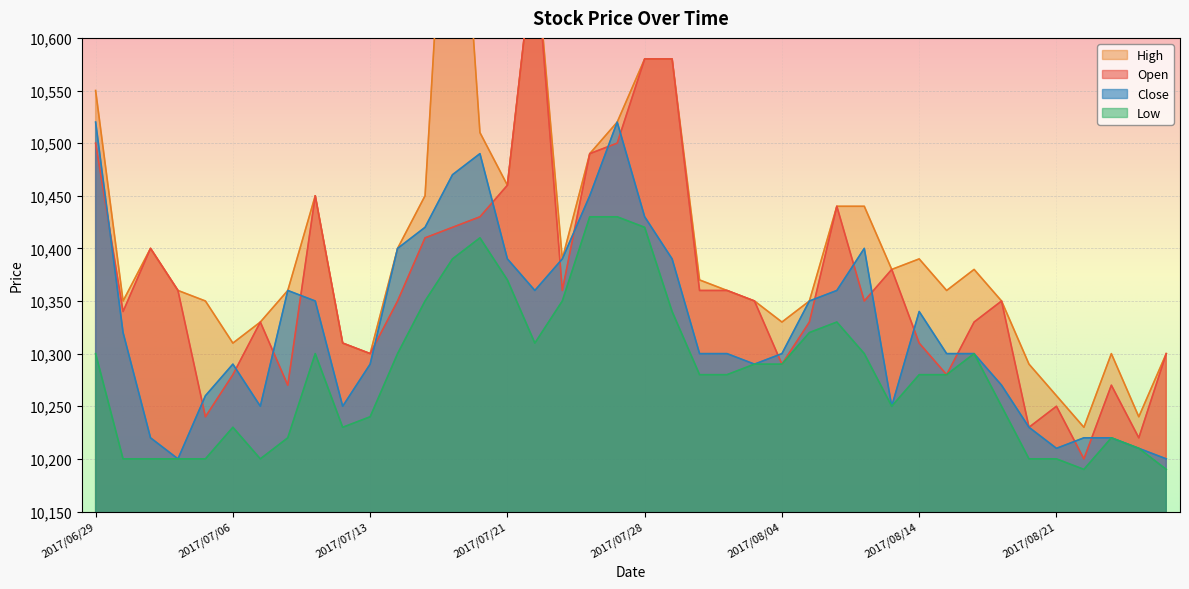

True or false: Close and Low intersect in this chart.

False